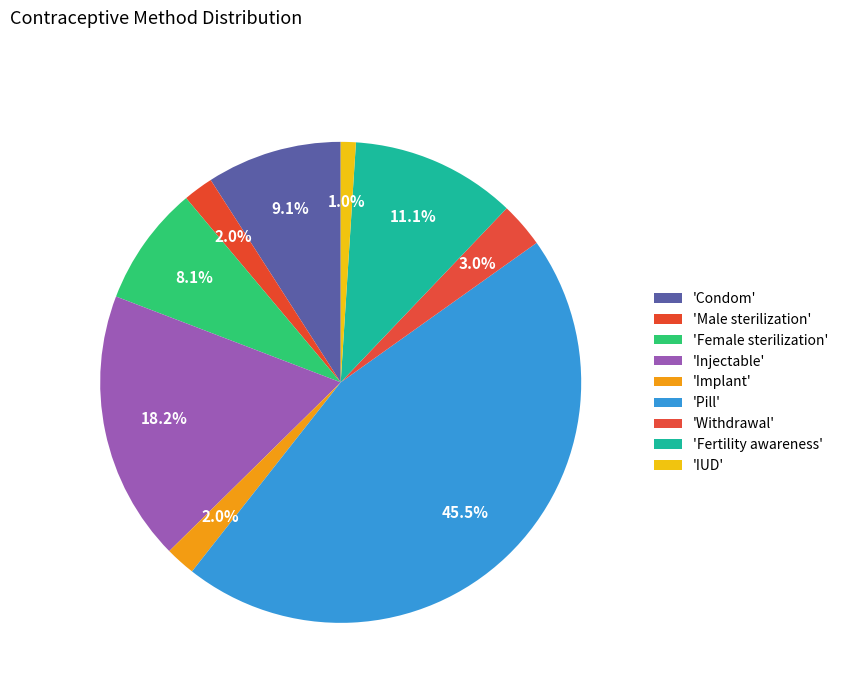

What is the smallest slice in the pie chart?

IUD